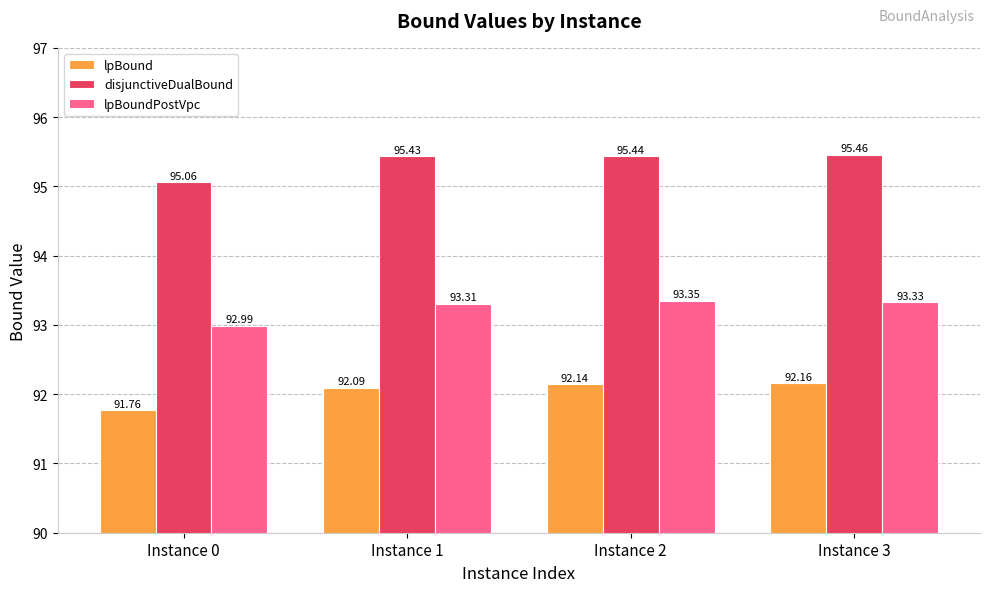

List the series in order of their overall mean, highest first.

disjunctiveDualBound, lpBoundPostVpc, lpBound